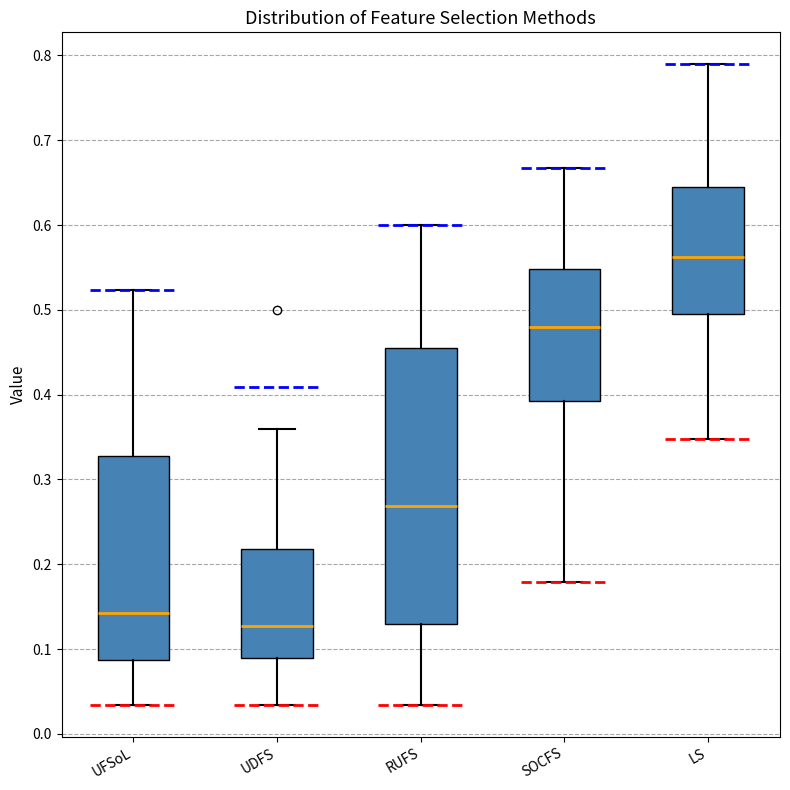

Reading left to right, read every box against the y-axis: the position of its median line, the range the box covers, and the ends of its whiskers. The values are not printed on the chart, so give them approximately, as read against the axis.

UFSoL: median 0.14, box 0.09 to 0.33, whiskers 0.03 to 0.52
UDFS: median 0.13, box 0.09 to 0.22, whiskers 0.03 to 0.36
RUFS: median 0.27, box 0.13 to 0.46, whiskers 0.03 to 0.60
SOCFS: median 0.48, box 0.39 to 0.55, whiskers 0.18 to 0.67
LS: median 0.56, box 0.50 to 0.65, whiskers 0.35 to 0.79